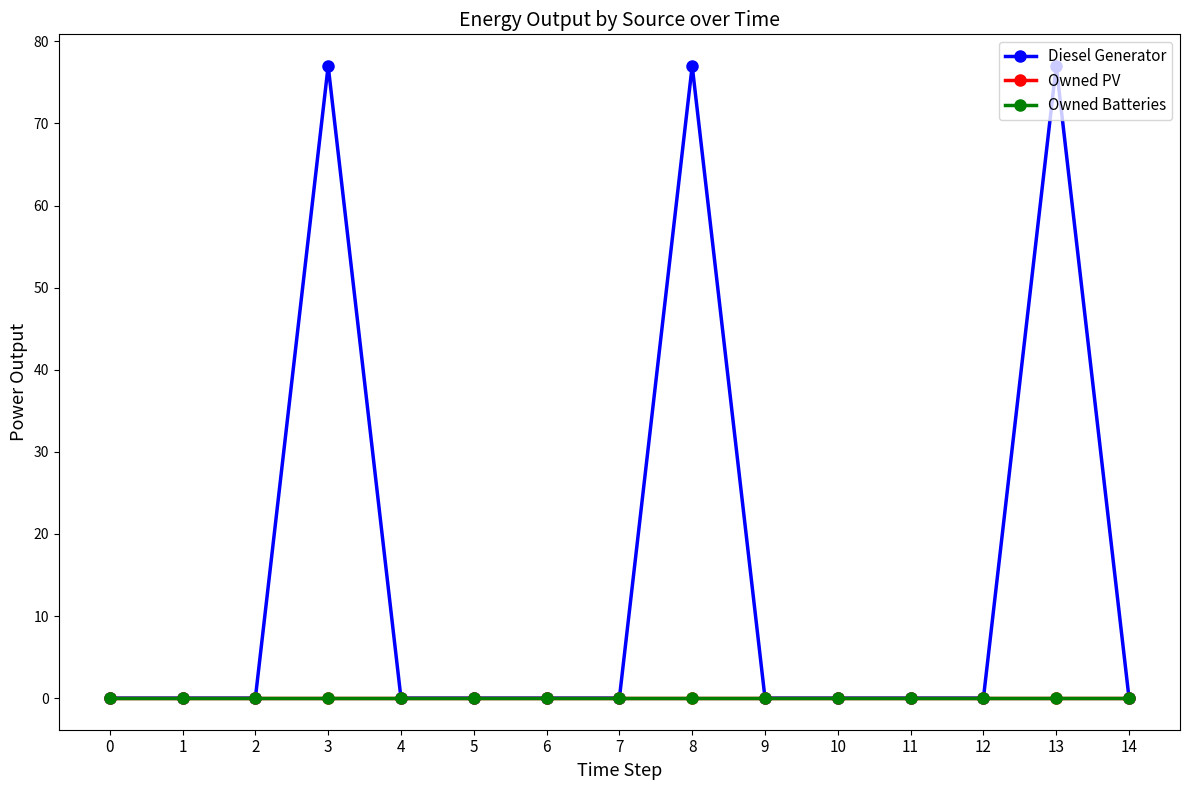

Which series has the largest range (max minus min)?

Diesel Generator